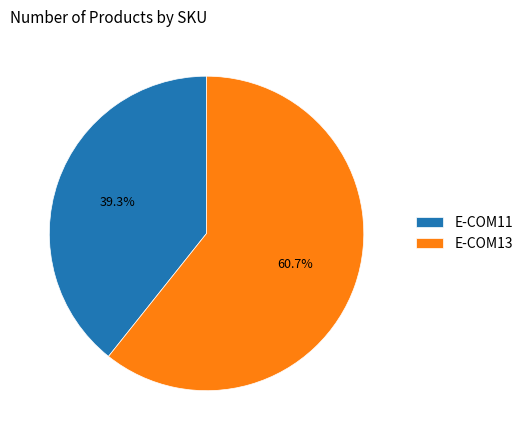

Which category has the smallest portion of the pie?

E-COM11